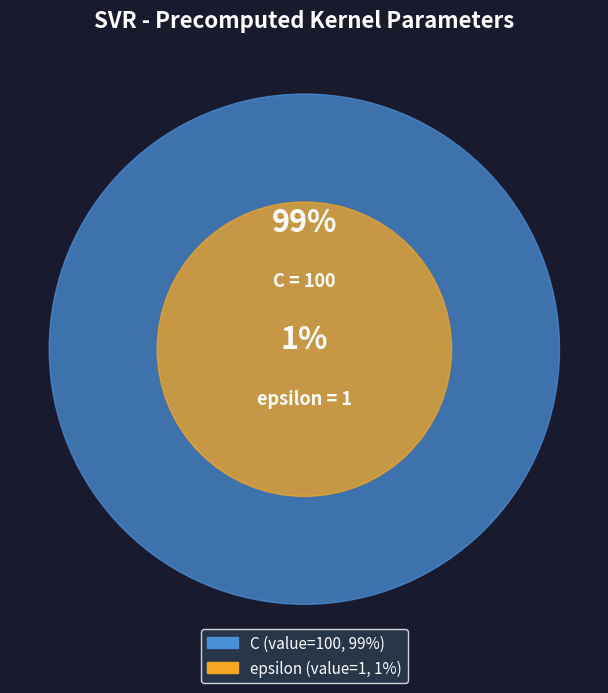

How many slices are in this pie chart?

2